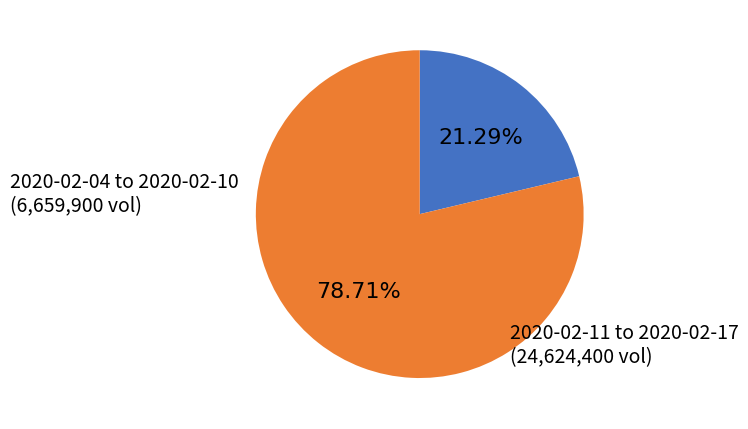

How many segments does this pie chart have?

2